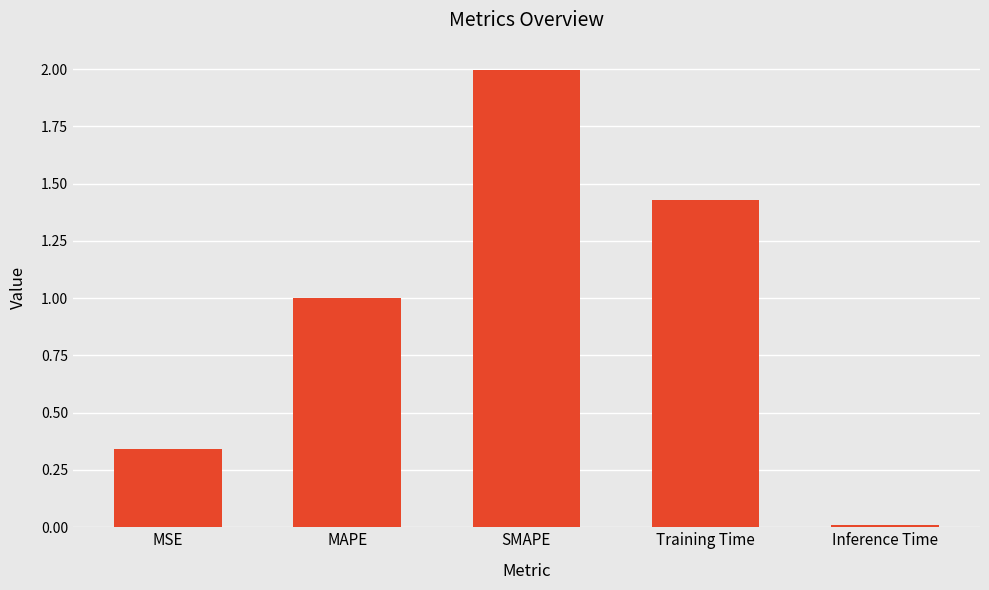

Count the number of categories in the chart.

5